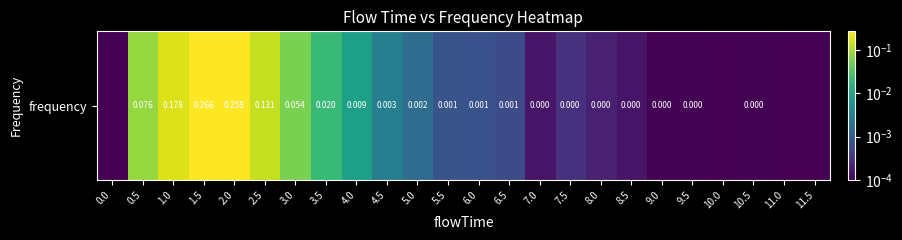

Reading right to left, extract all data points from this chart.

11.5=0.0	11.0=0.0	10.5=0.0	10.0=0.0	9.5=0.0	9.0=0.0	8.5=0.0	8.0=0.0	7.5=0.0	7.0=0.0	6.5=0.0	6.0=0.0	5.5=0.0	5.0=0.0	4.5=0.0	4.0=0.0	3.5=0.0	3.0=0.1	2.5=0.1	2.0=0.3	1.5=0.3	1.0=0.2	0.5=0.1	0.0=0.0